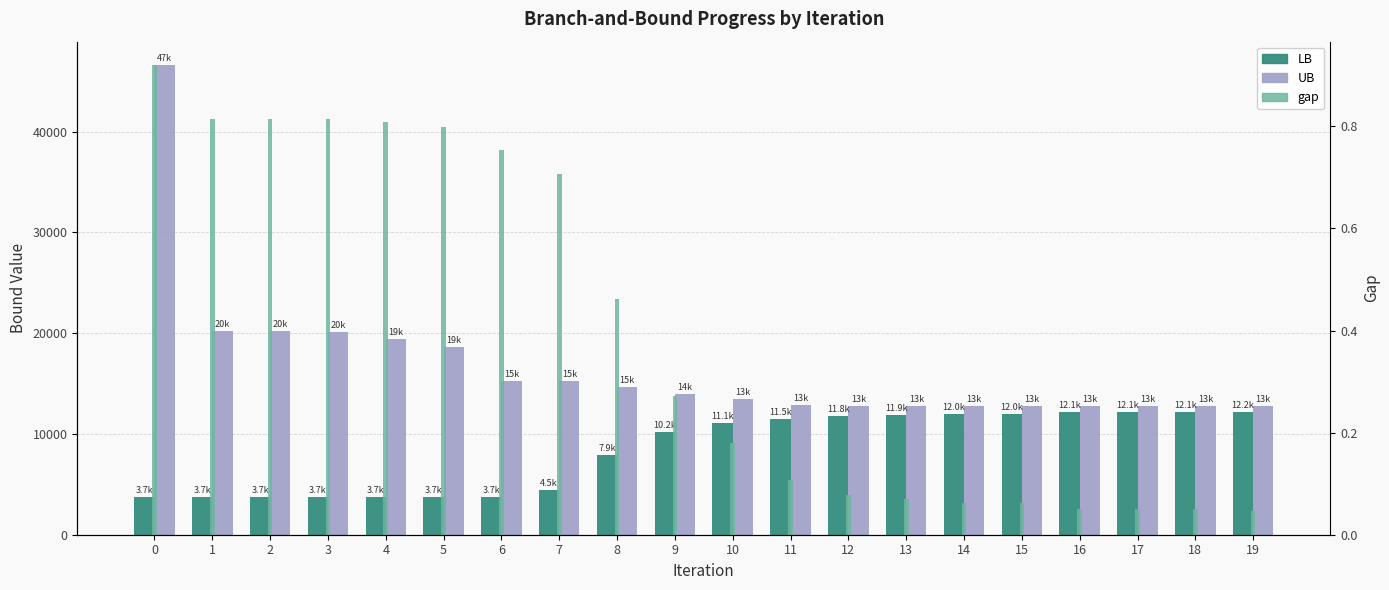

The value of UB at 12 is 18562.6. True or false?

False